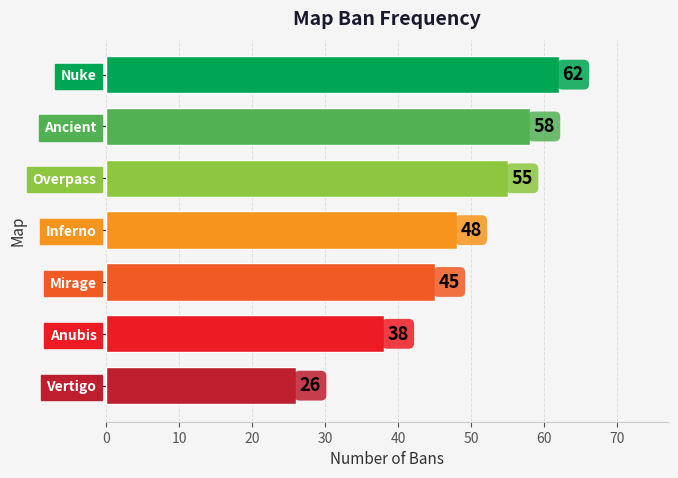

What is the average value?

47